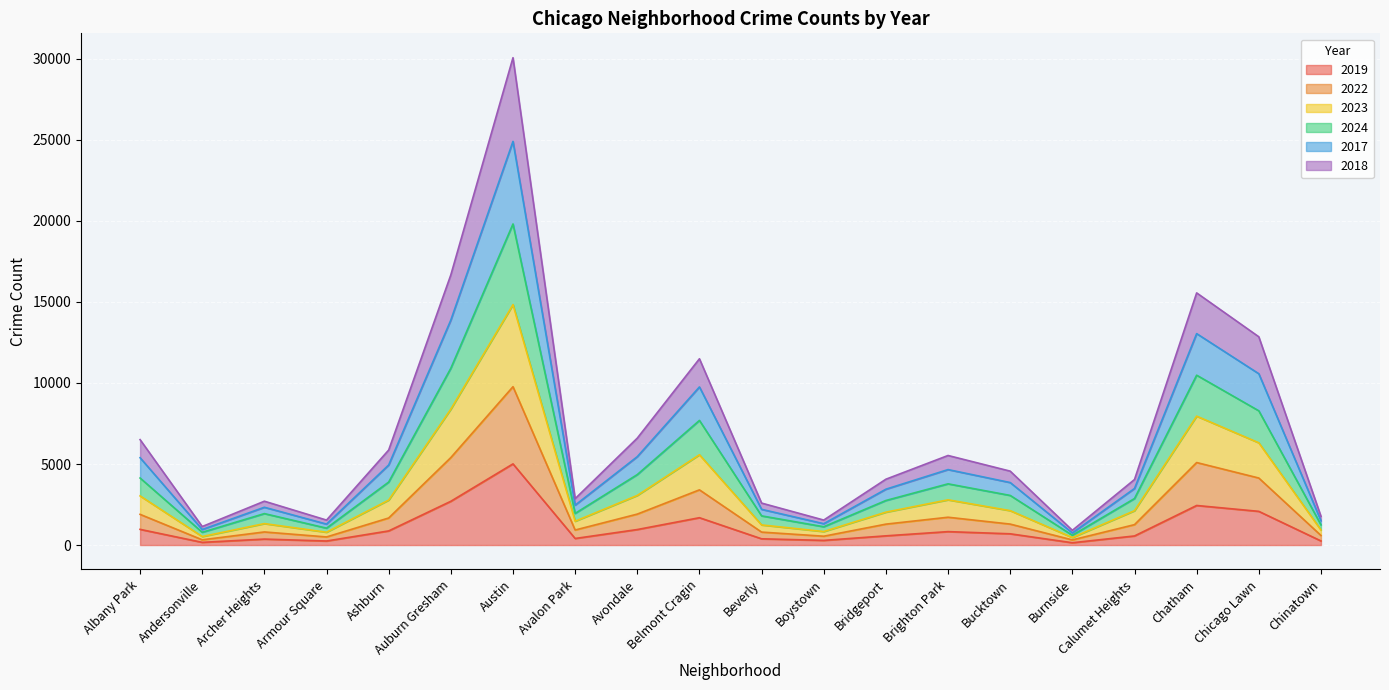

The 2019 series shows 643 at Chatham. True or false?

False